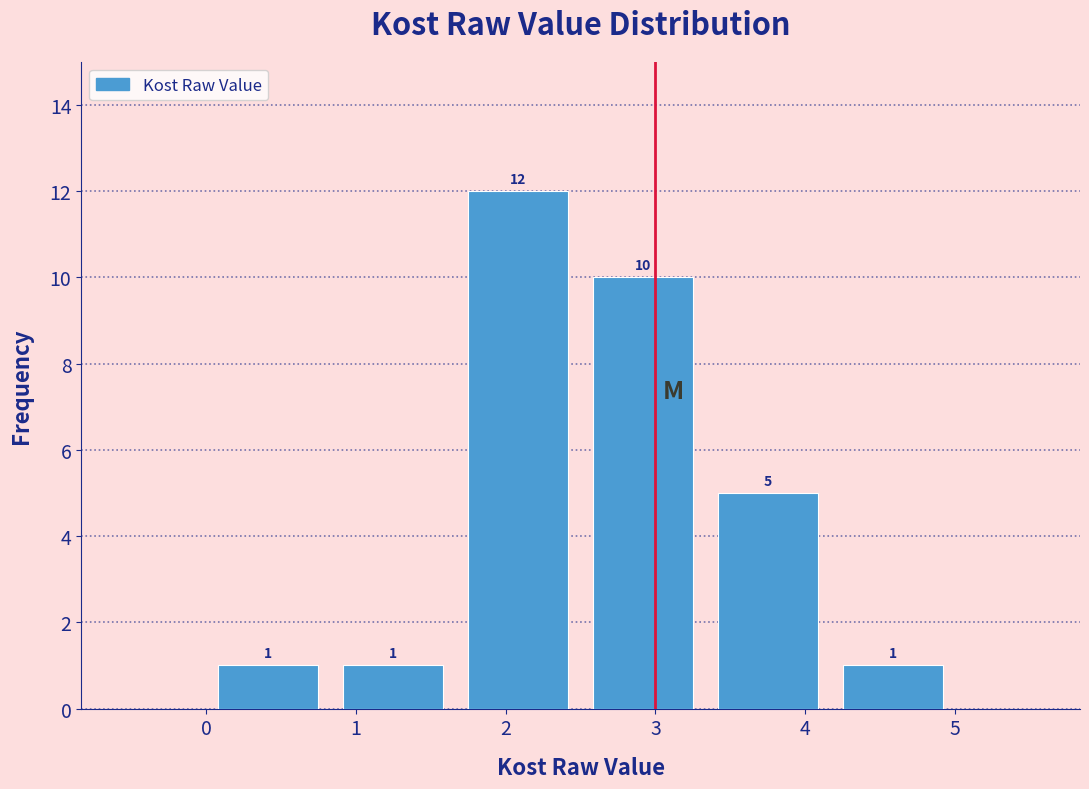

Over which range of the x-axis is the bar tallest?

1.7 to 2.5